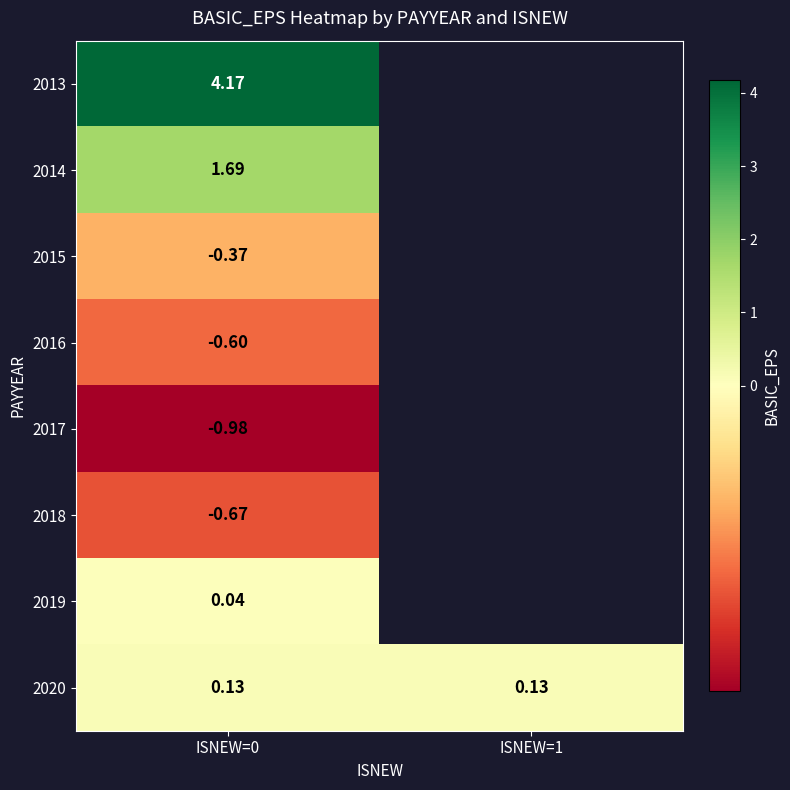

Is the value of 2016 at ISNEW=0 greater than the value of 2019 at ISNEW=0?

No